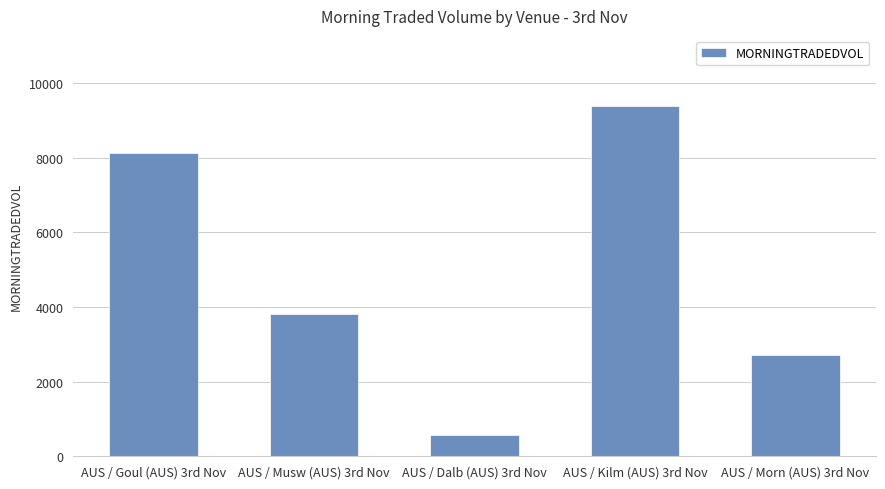

Reading right to left, extract all data points from this chart.

AUS / Morn (AUS) 3rd Nov=2723.1	AUS / Kilm (AUS) 3rd Nov=9387.7	AUS / Dalb (AUS) 3rd Nov=563.8	AUS / Musw (AUS) 3rd Nov=3799.3	AUS / Goul (AUS) 3rd Nov=8129.7